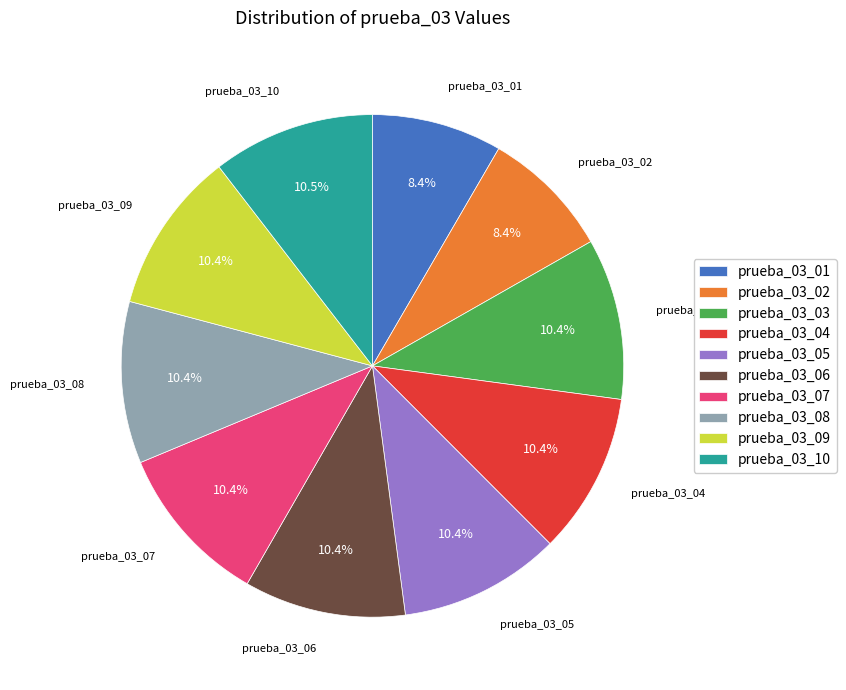

What percentage is NOT represented by prueba_03_10?

89.5%